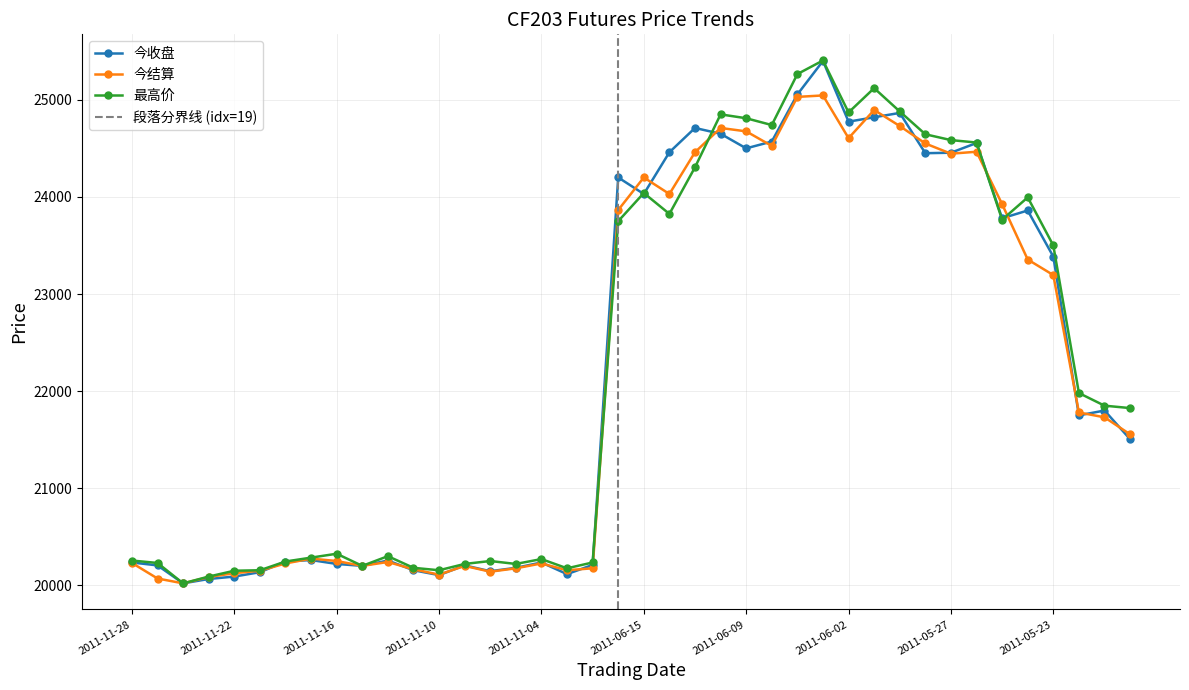

Which series has the largest total across all categories?

最高价